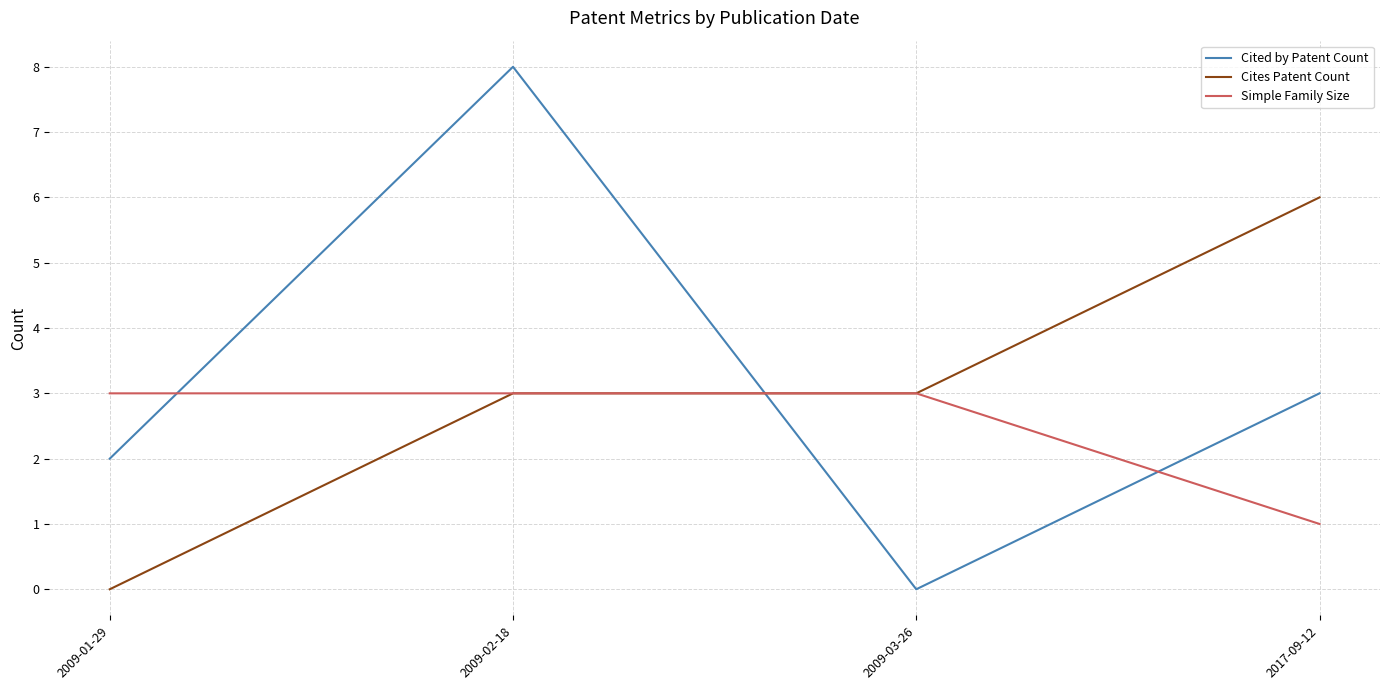

True or false: Cites Patent Count has more than 1 interior local peaks.

False